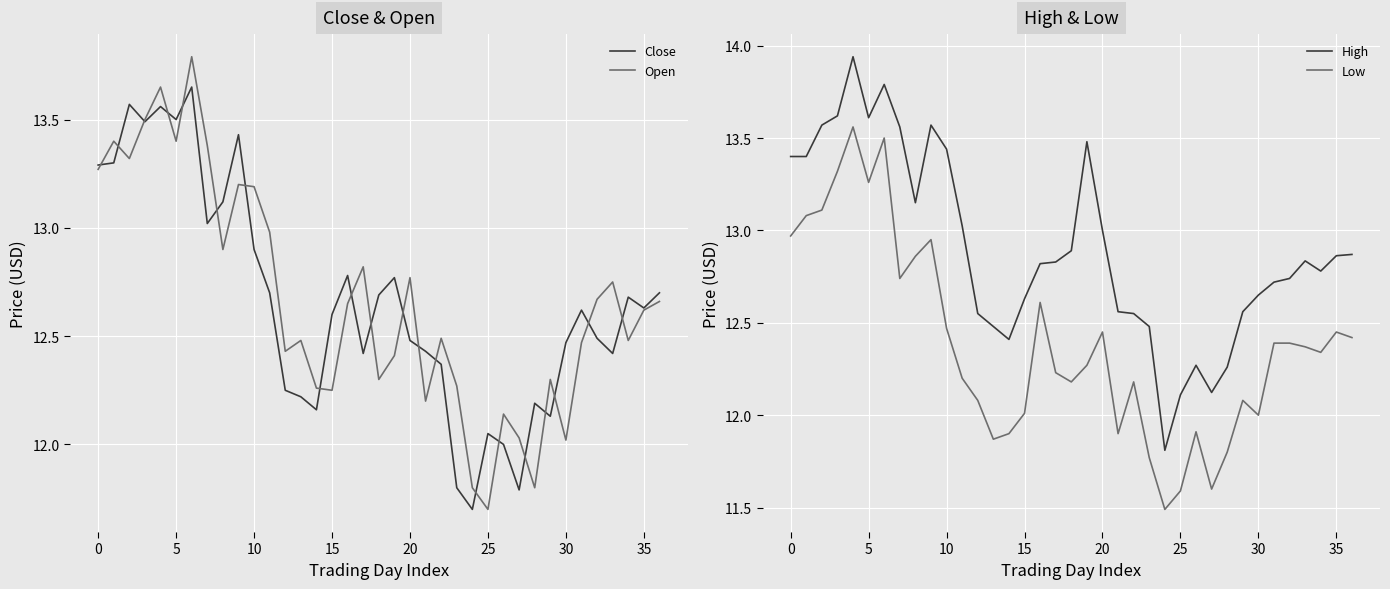

Rank the series by their maximum value, from highest to lowest.

High, Open, Close, Low